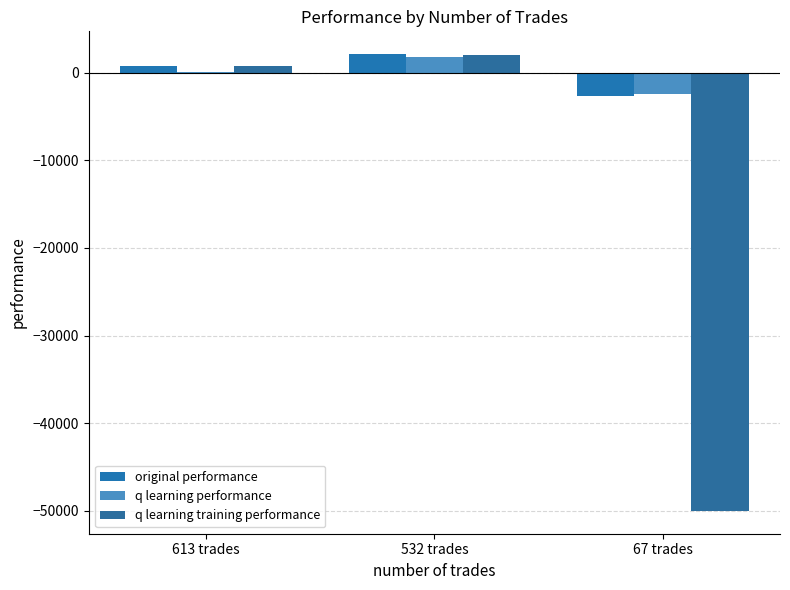

Reading right to left, what are all the values shown in this chart?

original performance: -2704.6	2093.0	704.8
q learning performance: -2445.5	1729.8	107.8
q learning training performance: -50000.0	2044.9	730.2